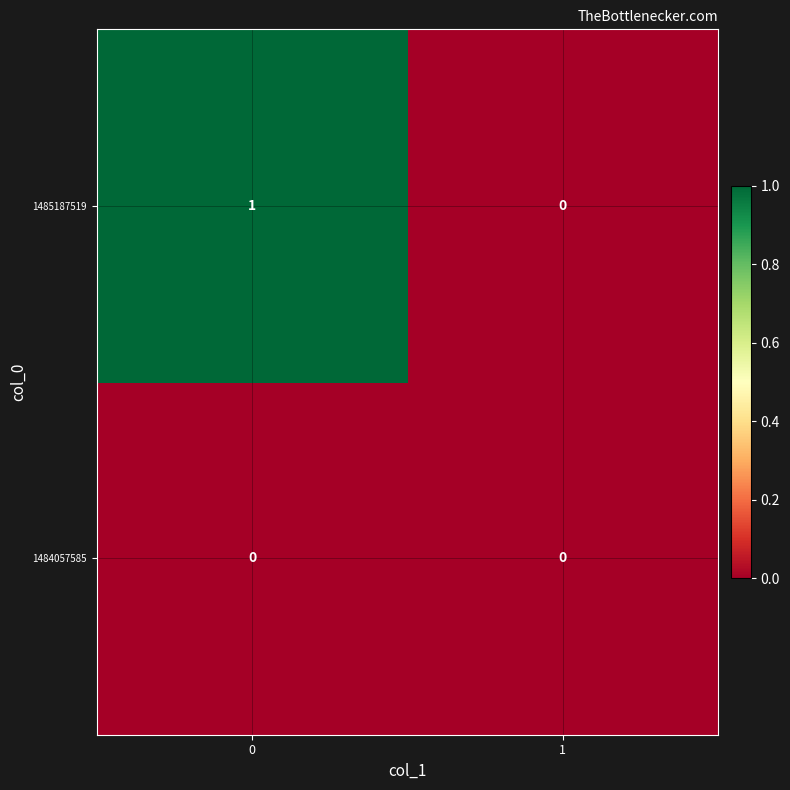

Which series has the largest total across all categories?

1485187519